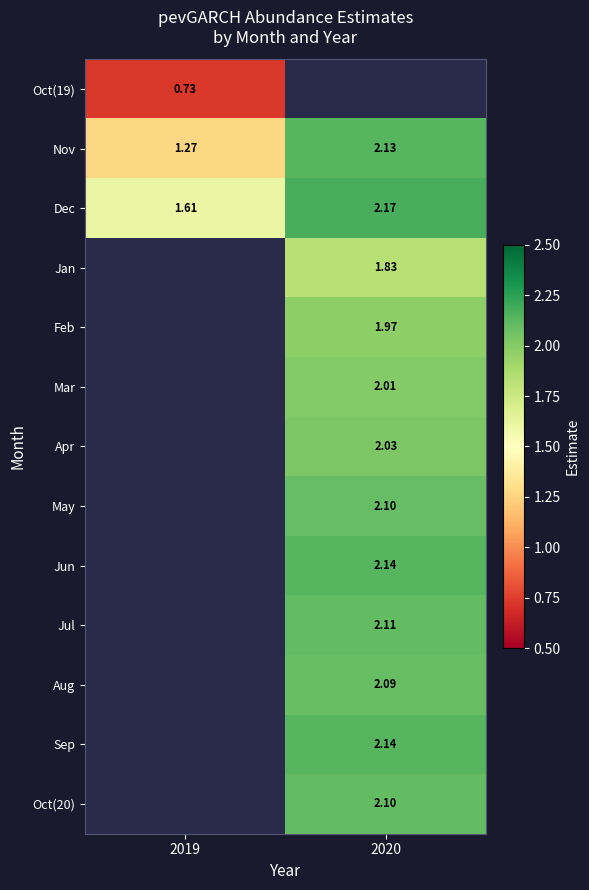

The value of Oct(20) at 2020 is 2.1. True or false?

True